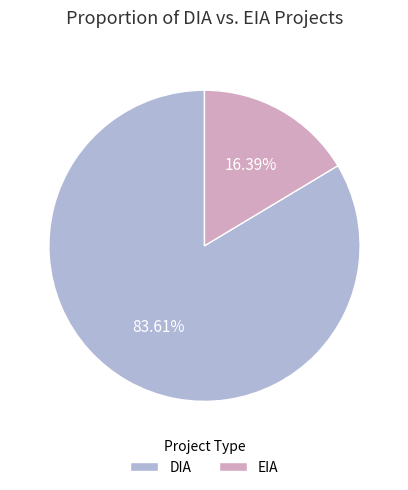

What percentage is the EIA slice, to the nearest percent?

16%